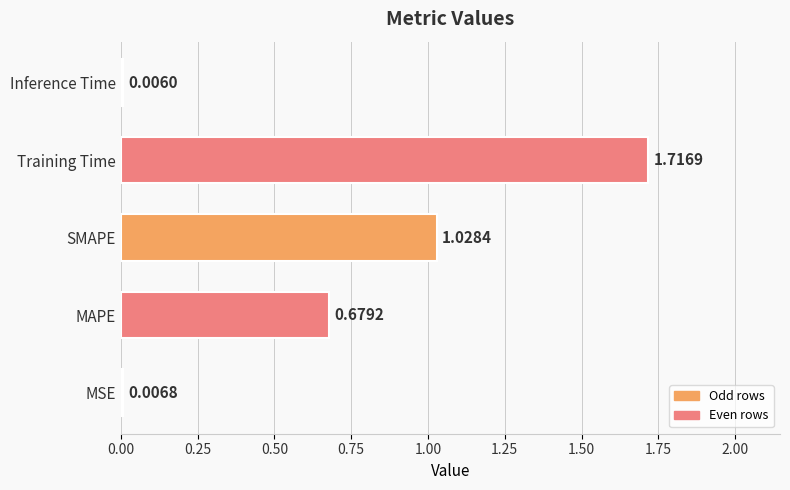

Where is the data nearest to the value 0?

Inference Time